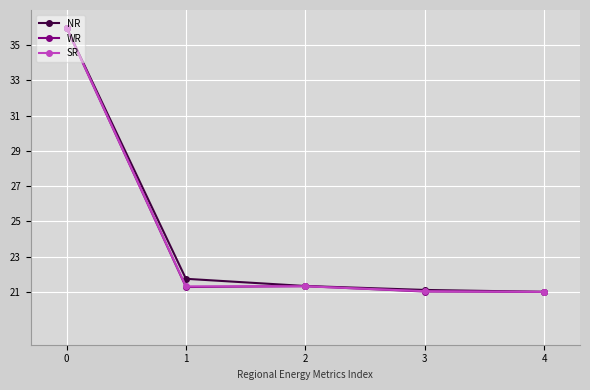

What is the value of the SR point at the 1st from the left?

36.0